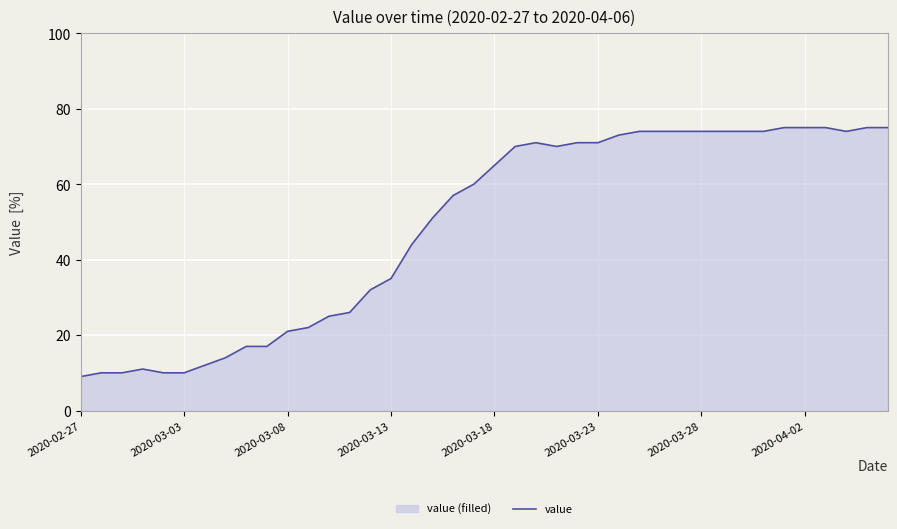

What is the value of the 33rd point from the left?

74